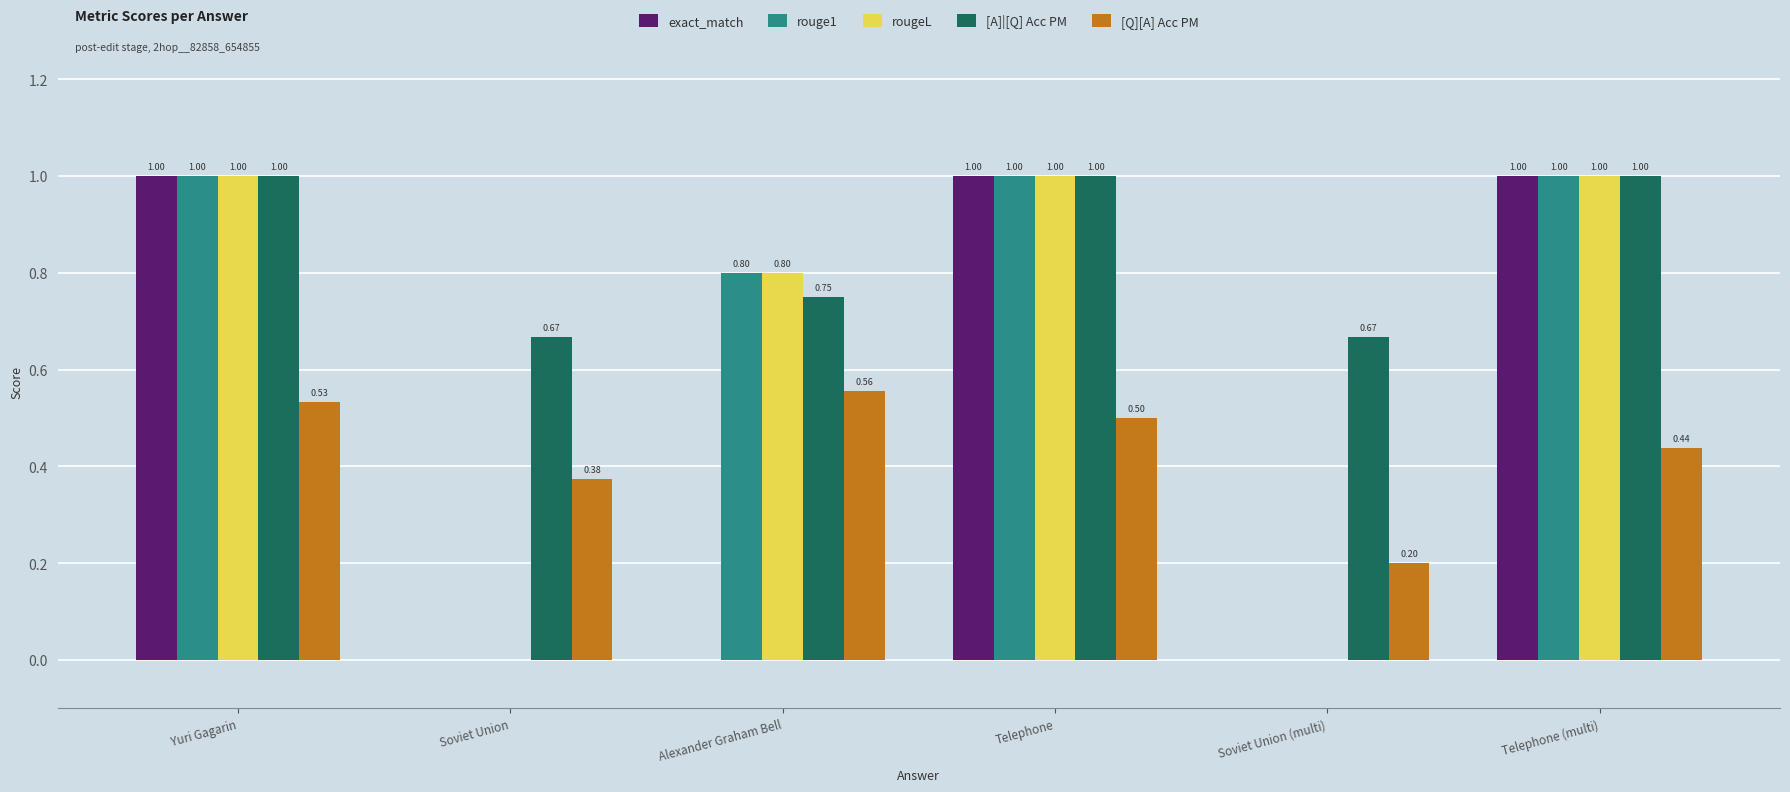

What is the sum of the exact_match values at Telephone (multi) and Soviet Union (multi)?

1.0